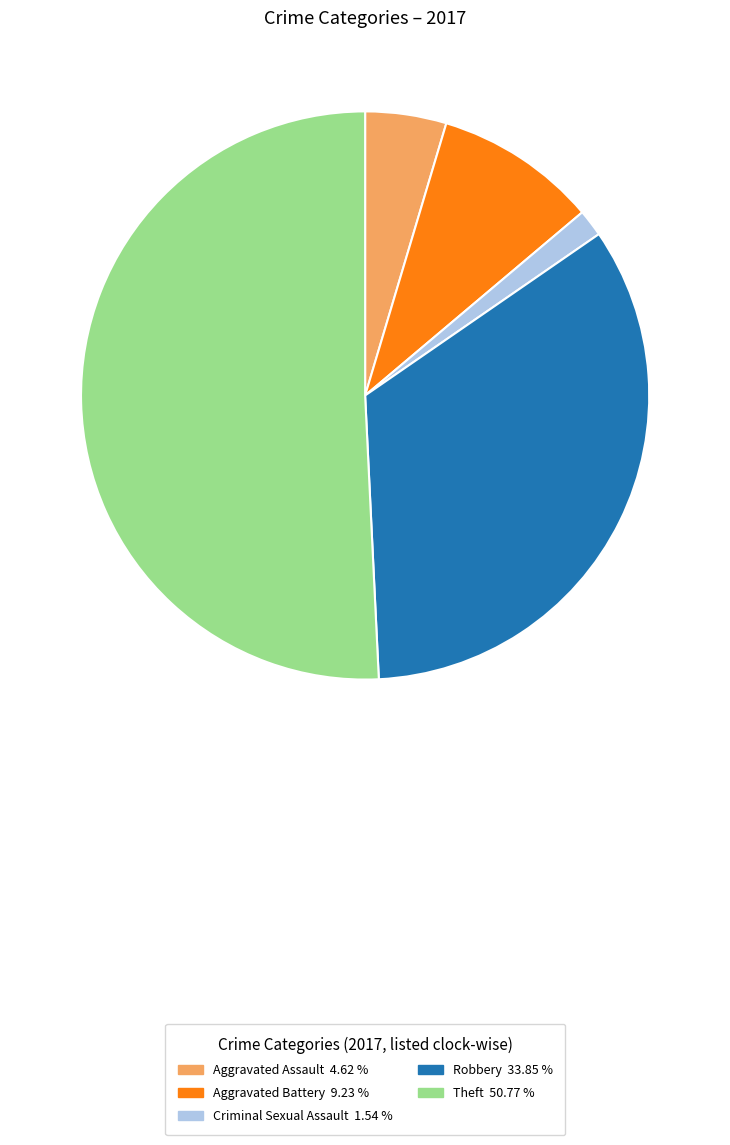

Is there a majority slice in this chart?

Yes